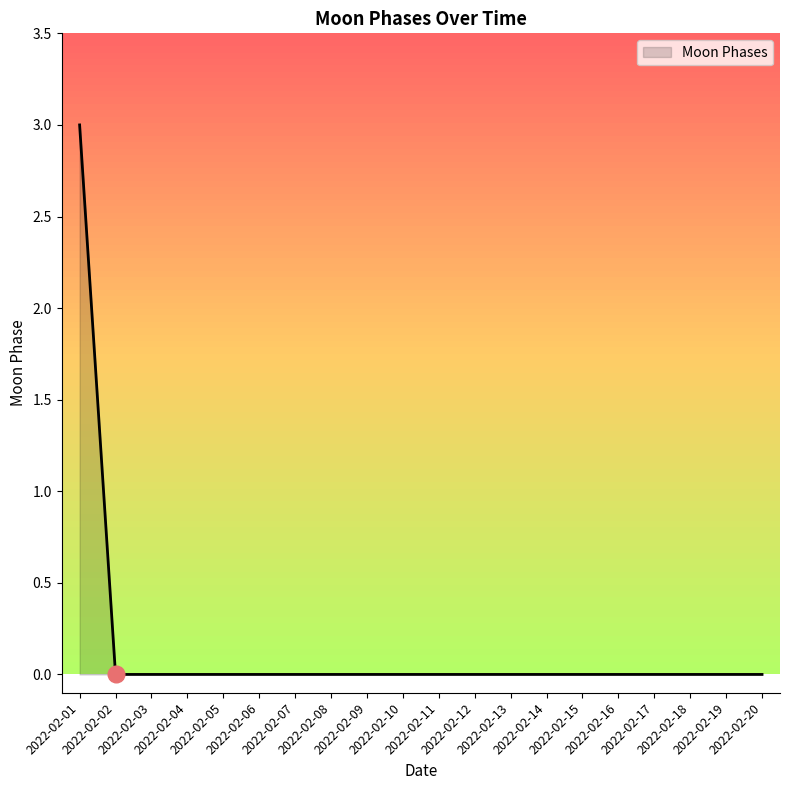

What is the maximum value shown in the chart?

3